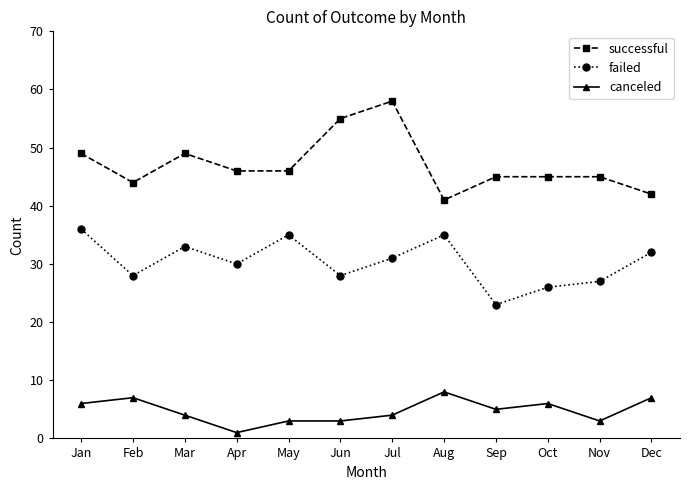

At how many categories does at least one series exceed 38?

12